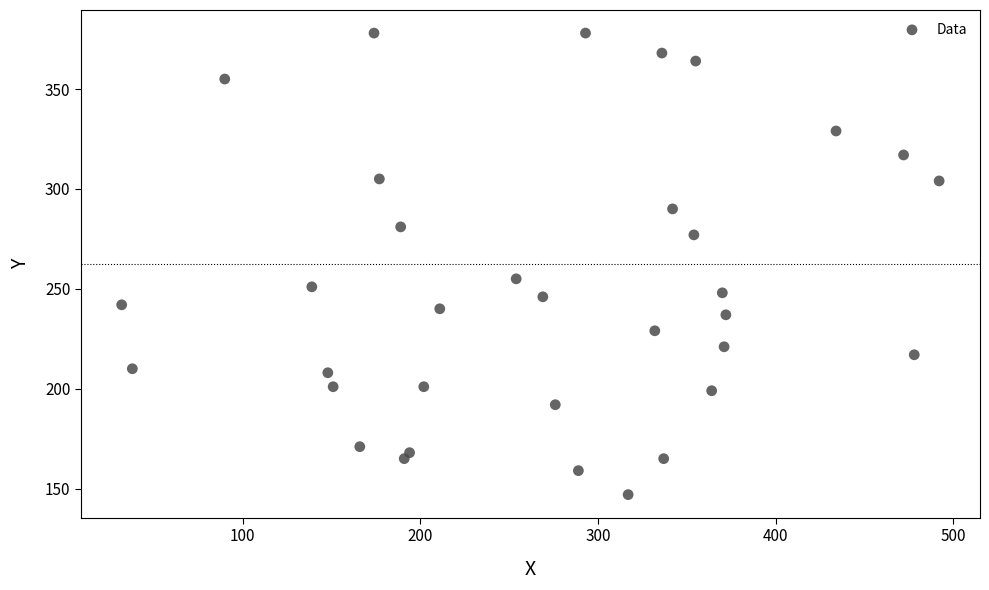

What is the range of X values (max minus min)?

460